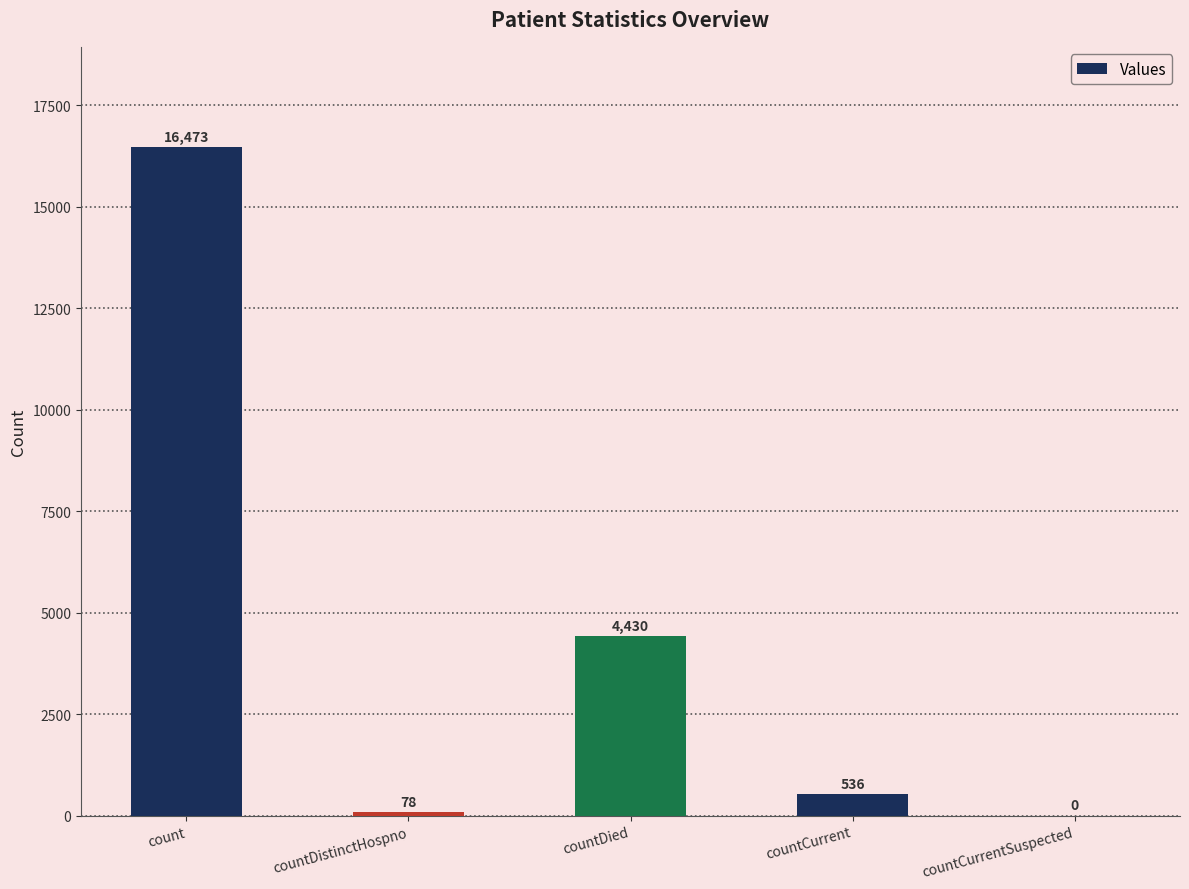

Is it true that the value at countCurrentSuspected is 9797?

False